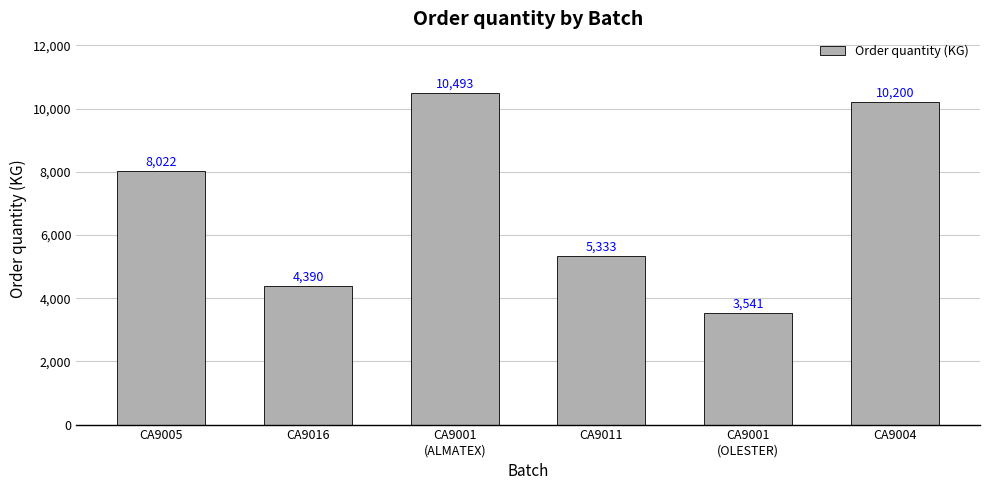

List the labels in order of value, smallest first.

CA9001
(OLESTER), CA9016, CA9011, CA9005, CA9004, CA9001
(ALMATEX)